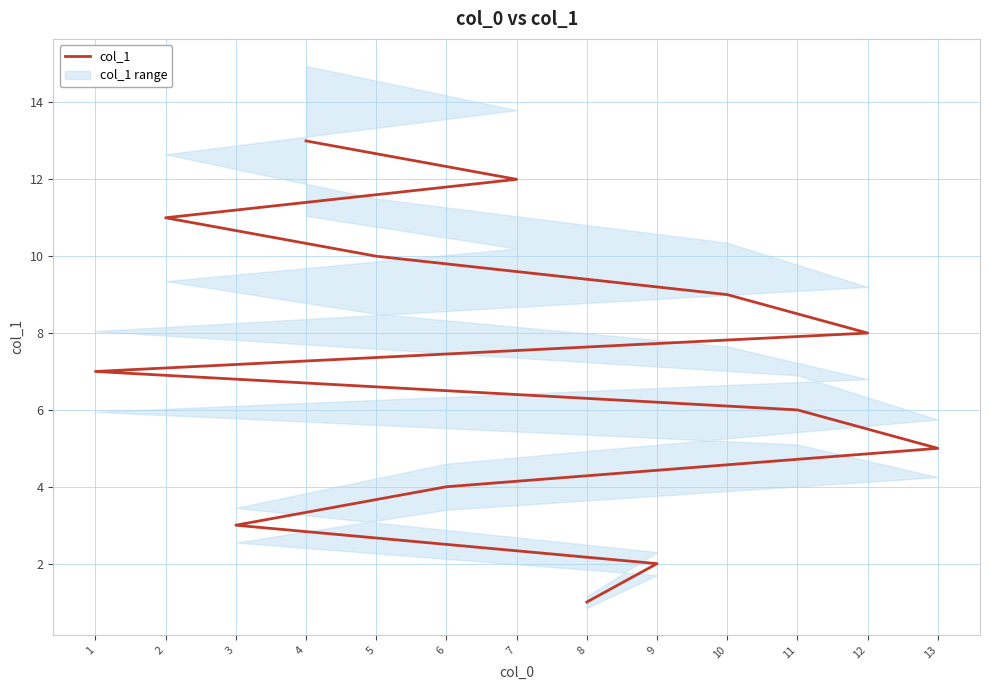

What is the difference between the maximum and second lowest values?

11